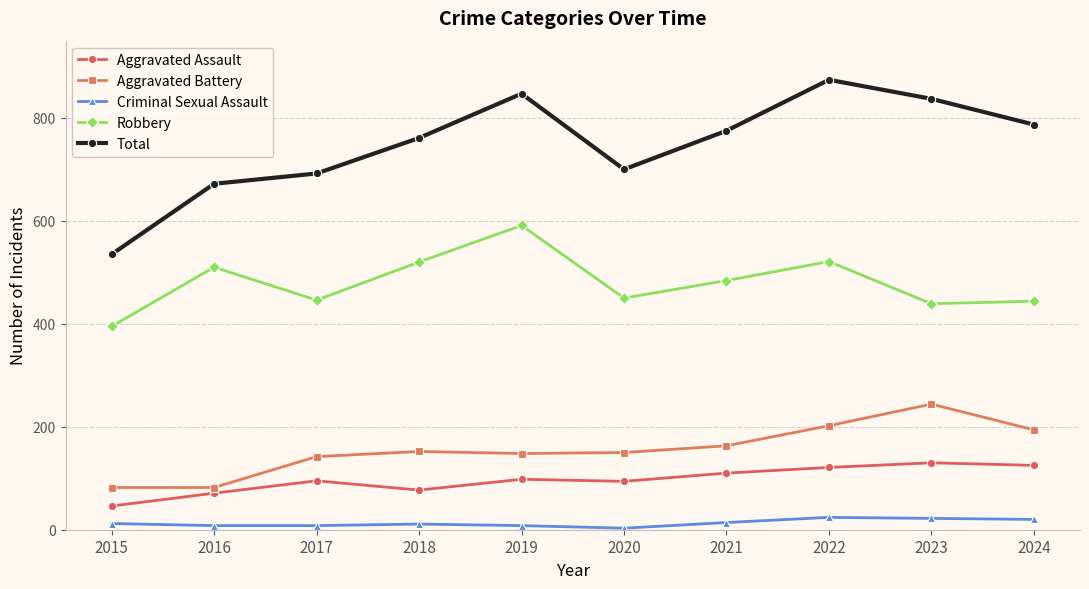

List the series in order of their peak value, lowest first.

Criminal Sexual Assault, Aggravated Assault, Aggravated Battery, Robbery, Total